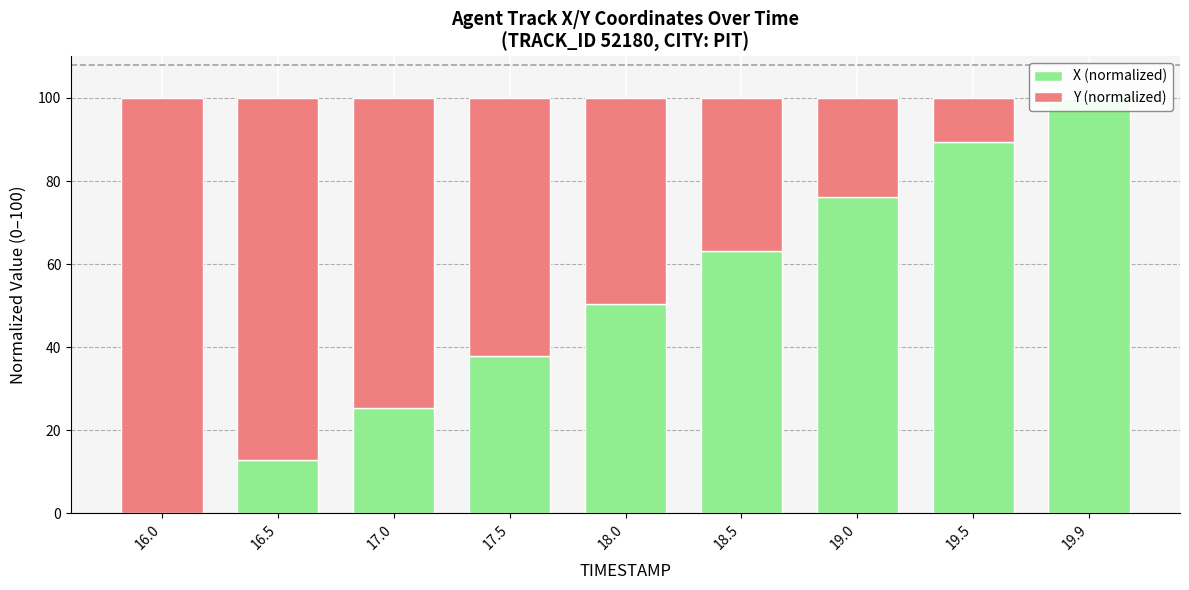

Are the bars horizontal?

No